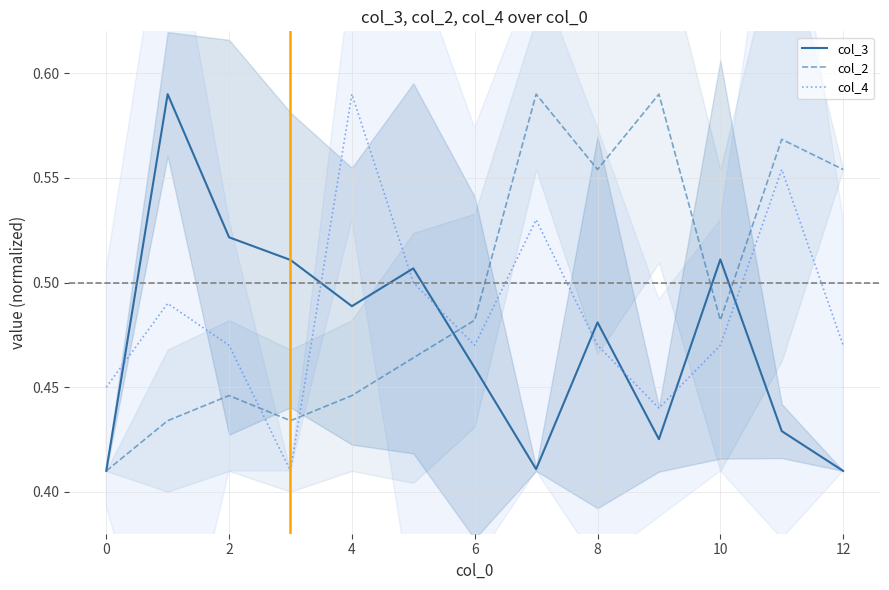

How many categories are shown in the chart?

13